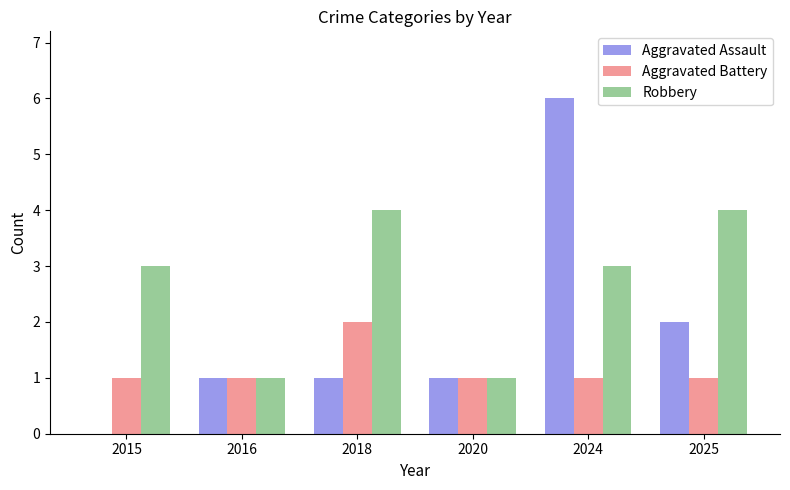

How many groups of bars are there?

6